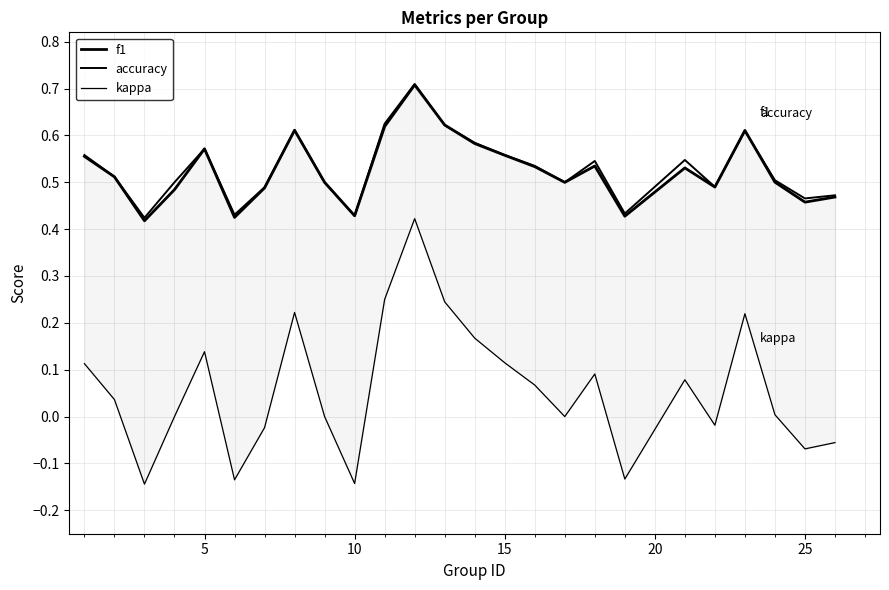

Does the chart have visible grid lines?

Yes